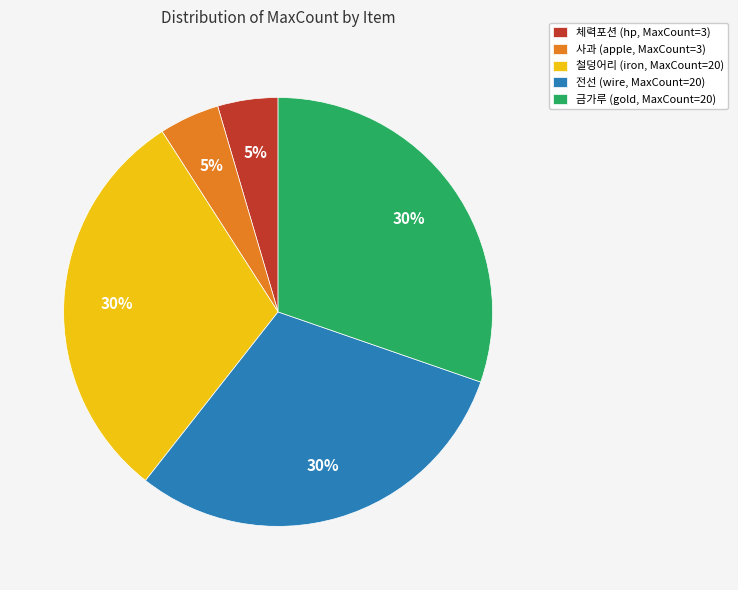

How many slices are in this pie chart?

5